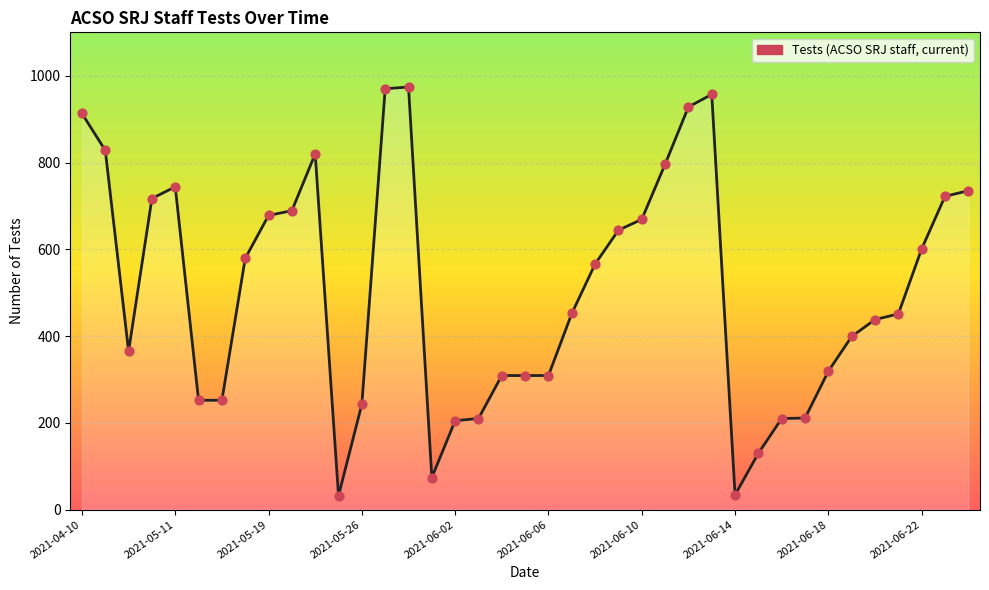

What is the difference between the maximum and minimum values?

942